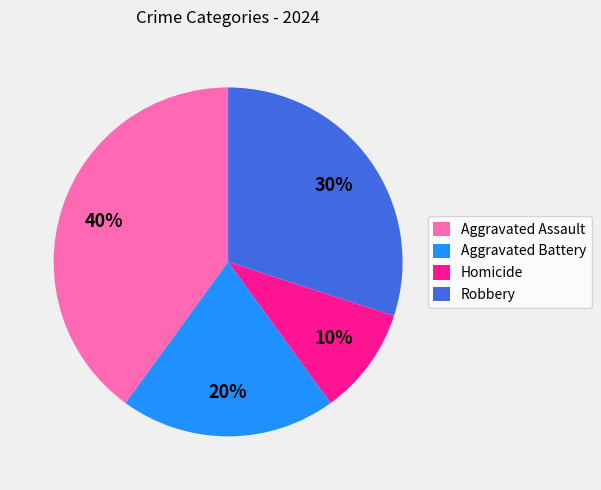

What is the smallest slice in the pie chart?

Homicide